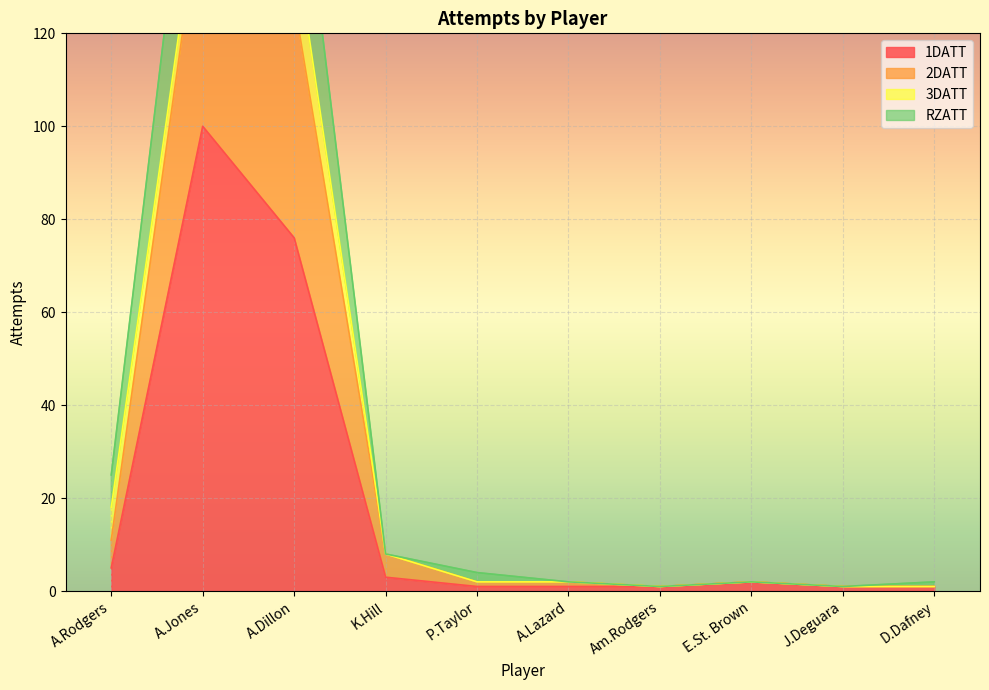

Where does the RZATT series first go above 4?

A.Rodgers